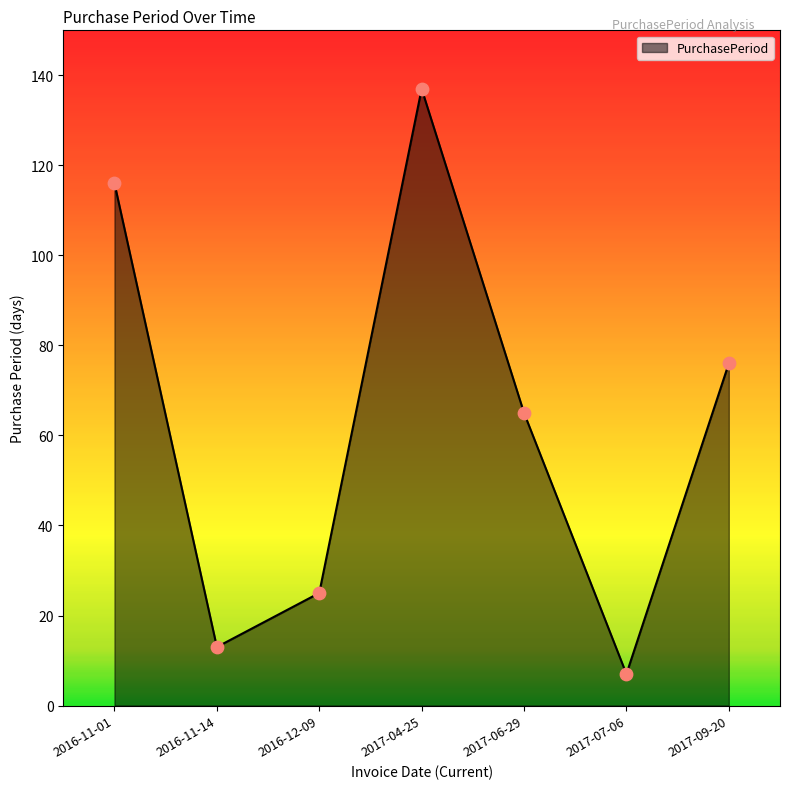

Between 2017-04-25 and 2016-12-09, which is larger?

2017-04-25